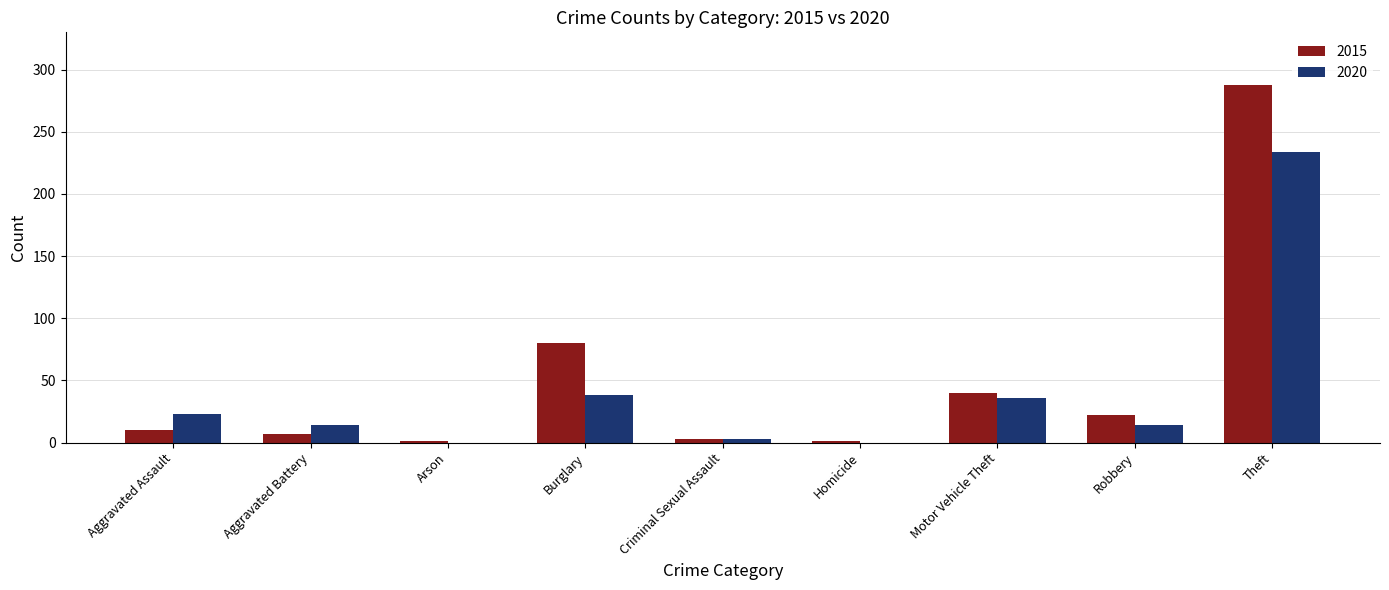

What is the approximate value of 2020 at Burglary, to the nearest 10?

40